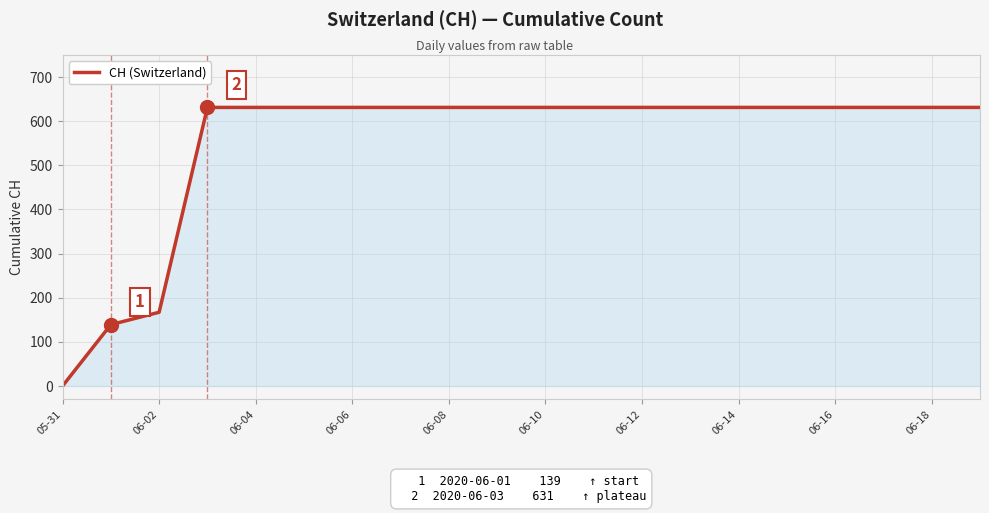

What is the difference between the maximum and minimum values?

631